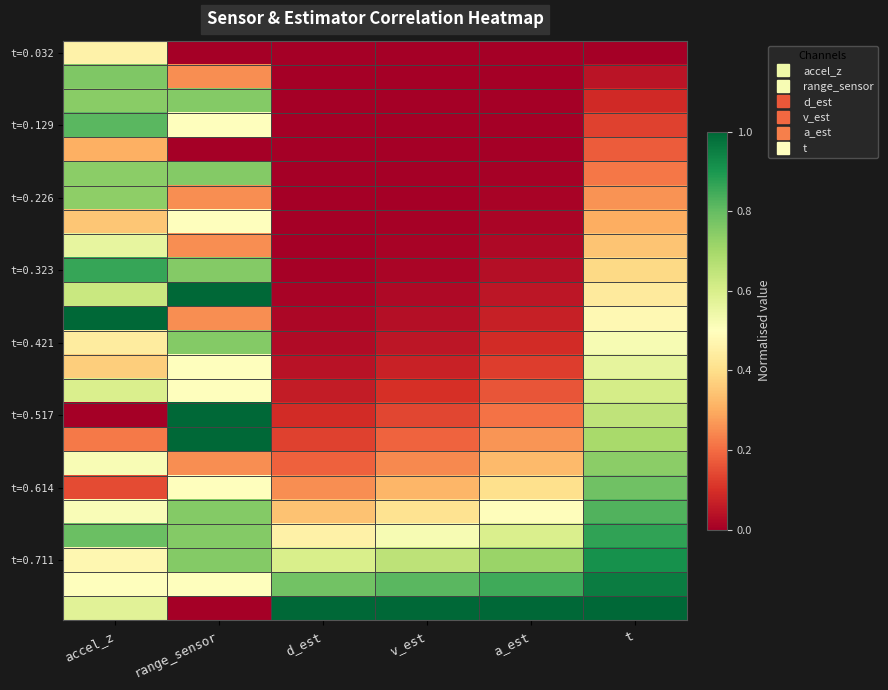

How many distinct data groups are displayed?

24